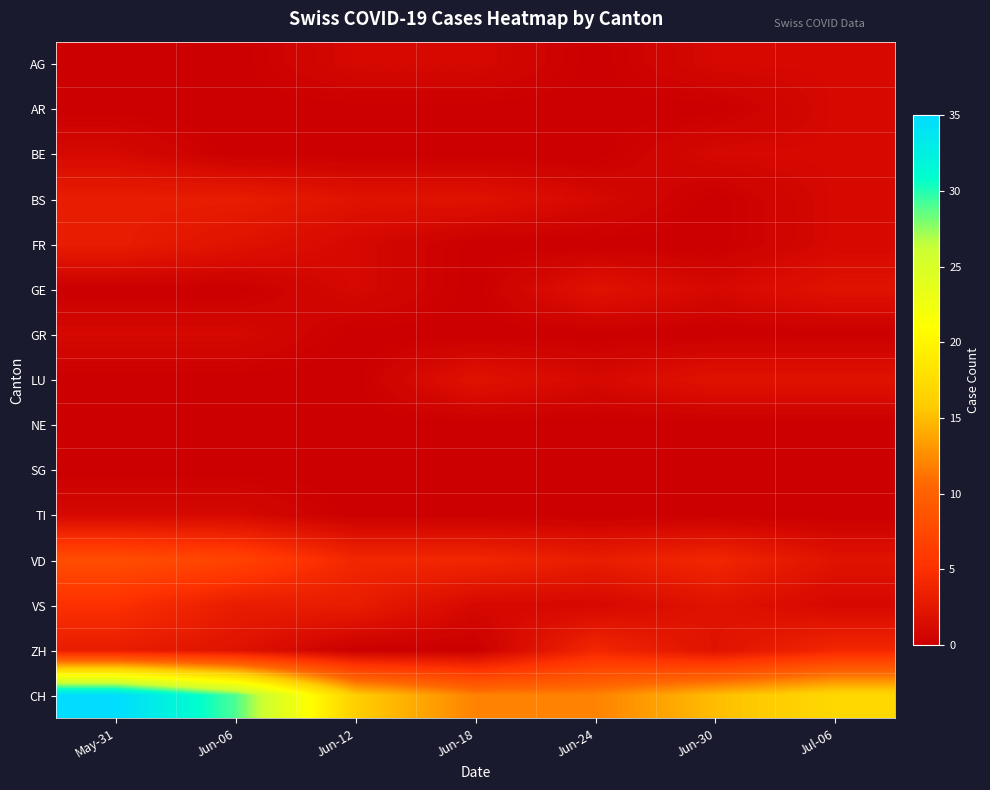

Which series has the largest total across all categories?

CH